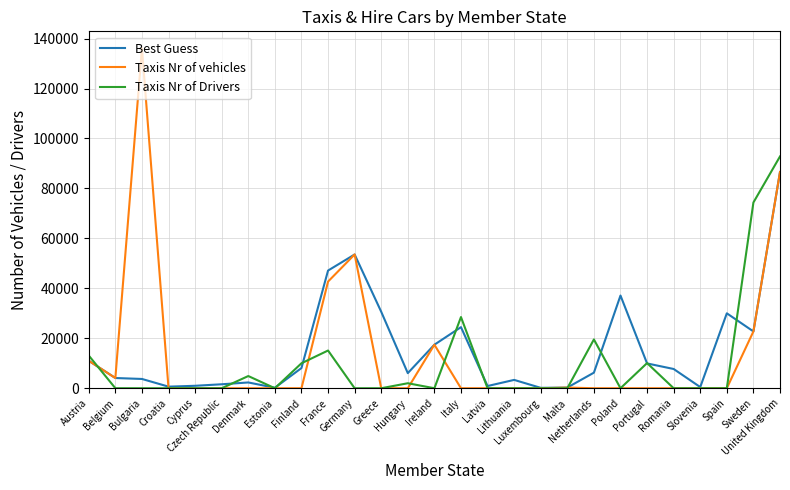

Which series has the widest spread of values?

Taxis Nr of vehicles